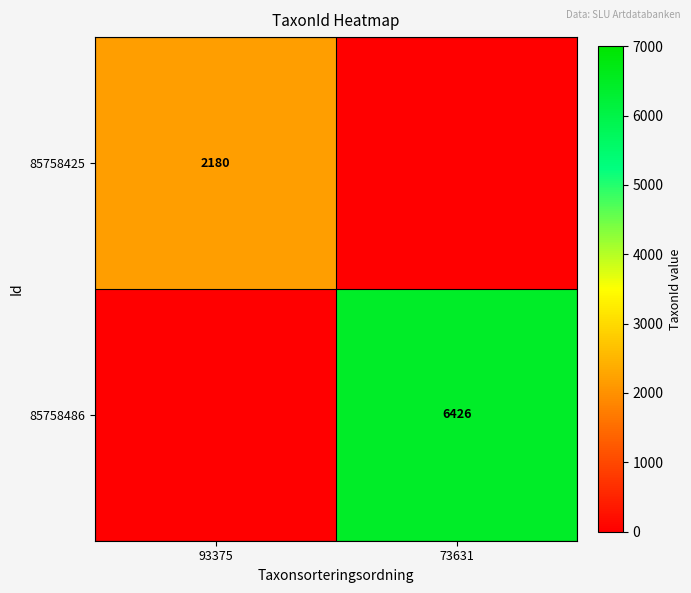

Is it true that 85758486 equals 6426 at 73631?

True